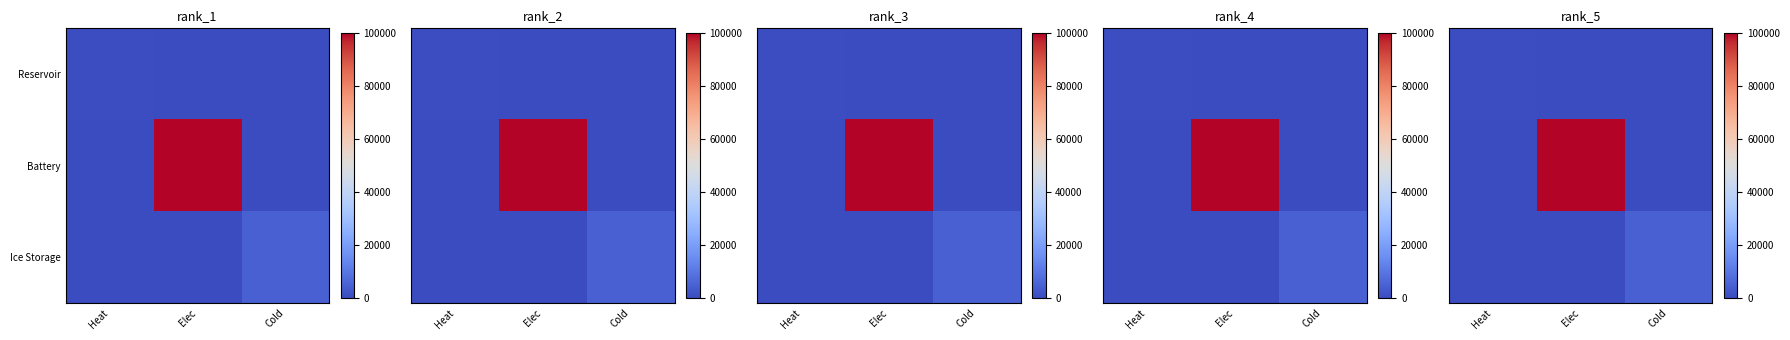

Is it true that Battery equals 0 at Heat?

True